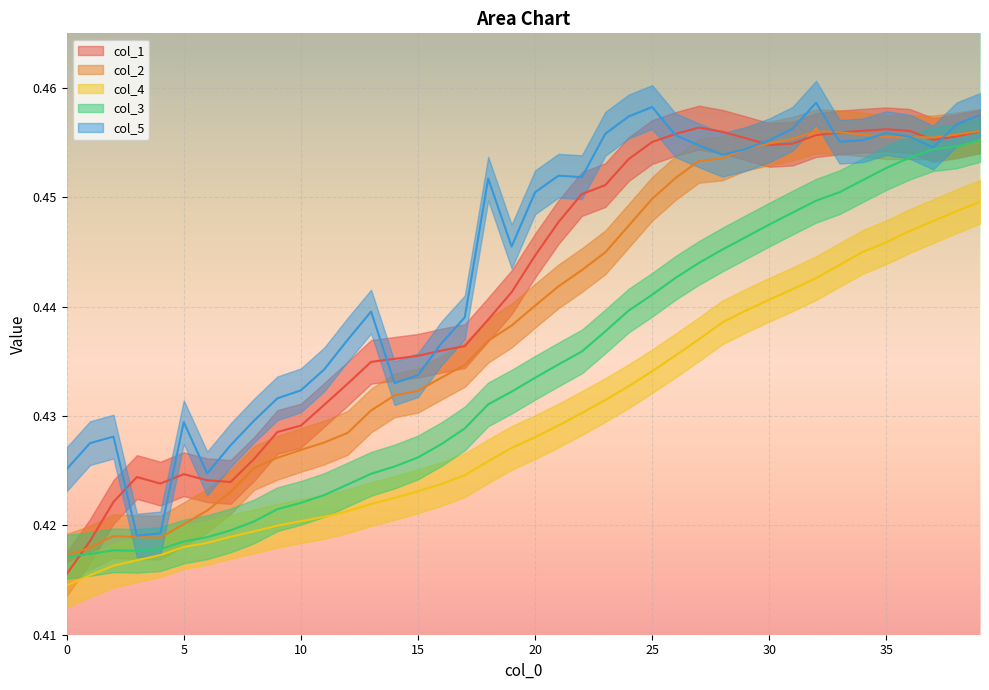

True or false: col_3 and col_4 intersect in this chart.

False